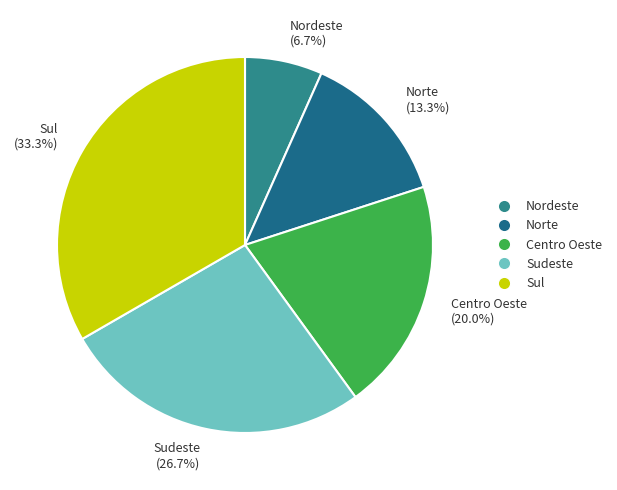

Which category has the biggest portion of the pie?

Sul